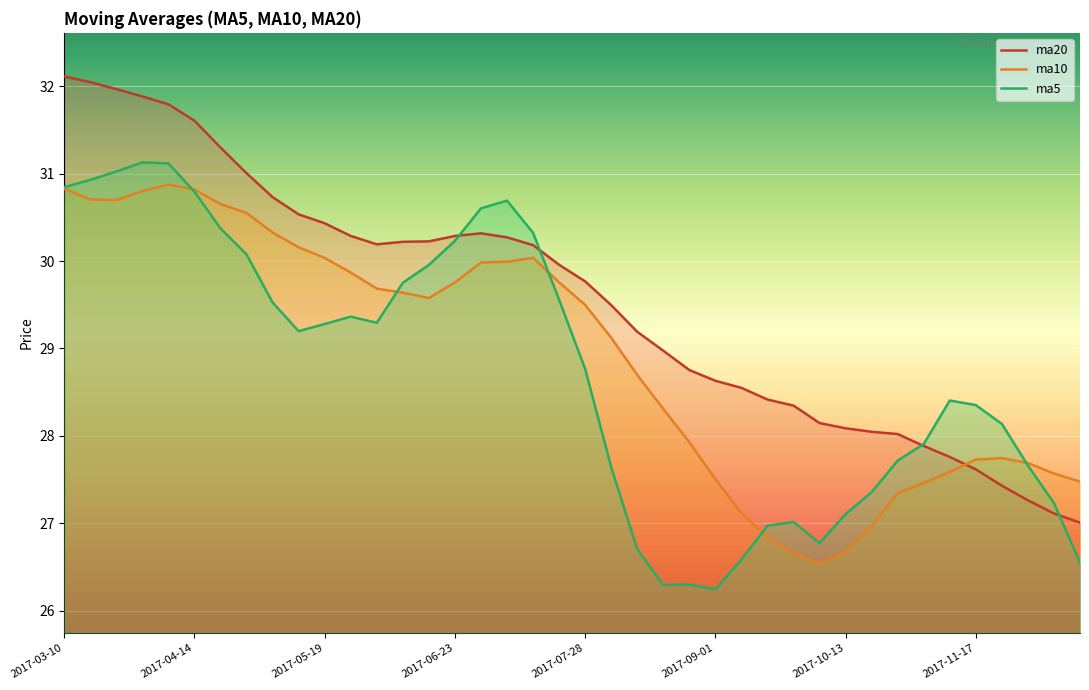

True or false: ma20 and ma10 cross at least once.

True